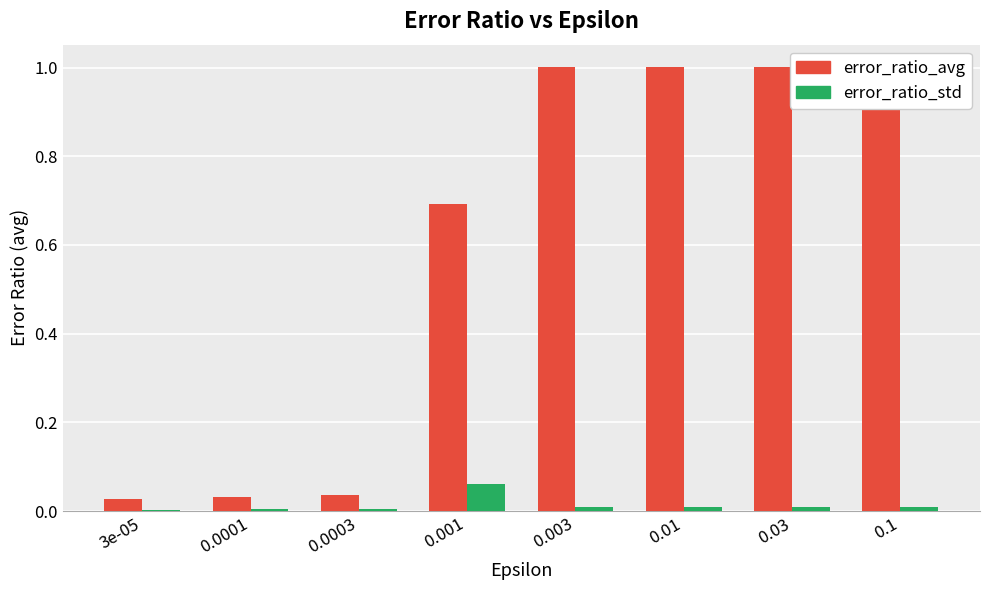

Is the value of error_ratio_std at 3e-05 greater than the value of error_ratio_avg at 0.1?

No